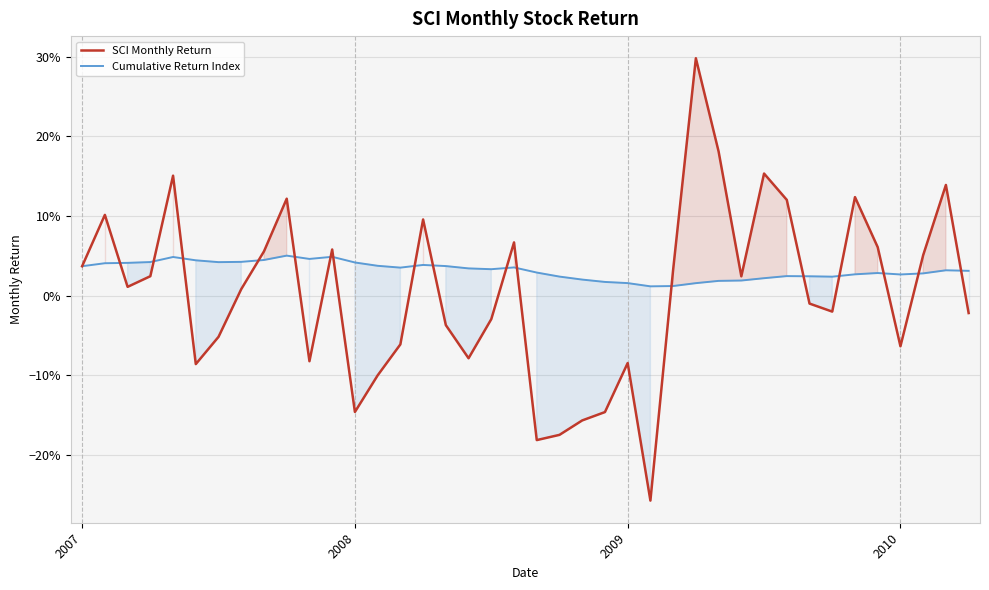

At which category does the chart reach its peak across all series?

27